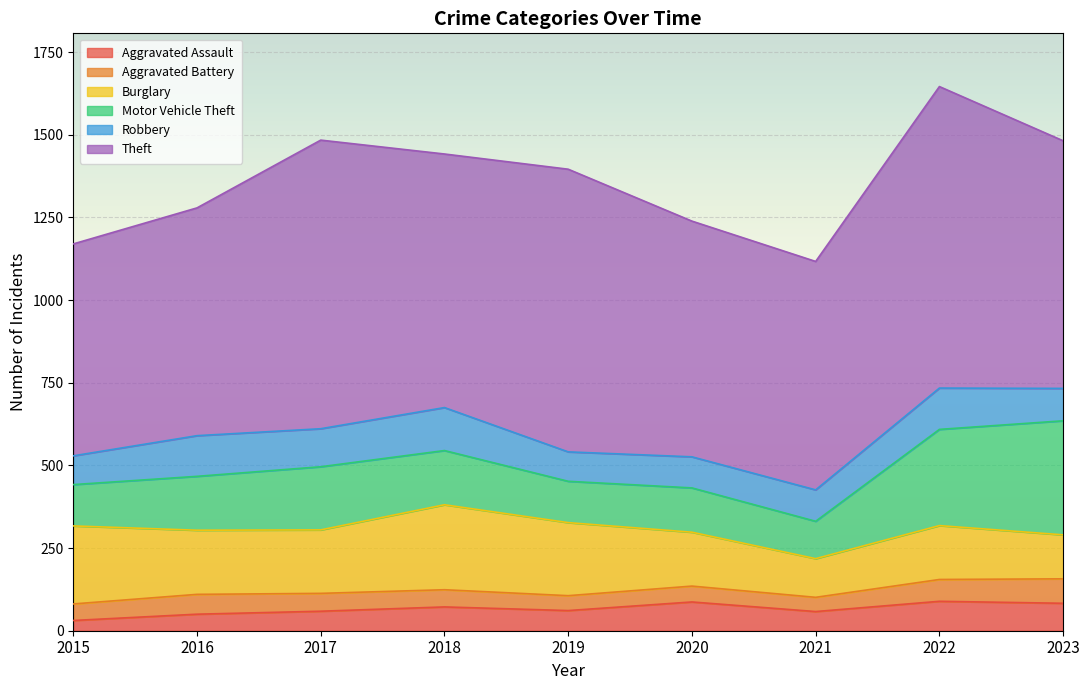

Is it true that Burglary equals 77 at 2019?

False